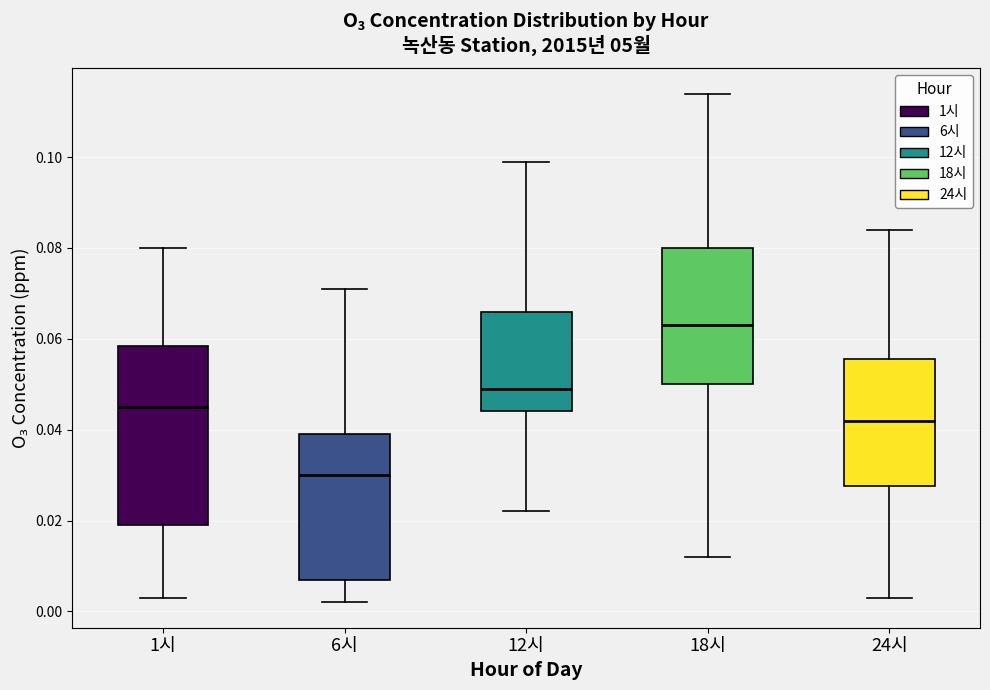

Reading left to right, transcribe this box plot: for each box, give where its median line is, the range the box spans, and where its two whiskers end, as read against the y-axis. The values are not printed on the chart, so give them approximately, as read against the axis.

1시: median 0.046, box 0.020 to 0.058, whiskers 0.004 to 0.080
6시: median 0.030, box 0.008 to 0.040, whiskers 0.002 to 0.072
12시: median 0.050, box 0.044 to 0.066, whiskers 0.022 to 0.100
18시: median 0.064, box 0.050 to 0.080, whiskers 0.012 to 0.114
24시: median 0.042, box 0.028 to 0.056, whiskers 0.004 to 0.084